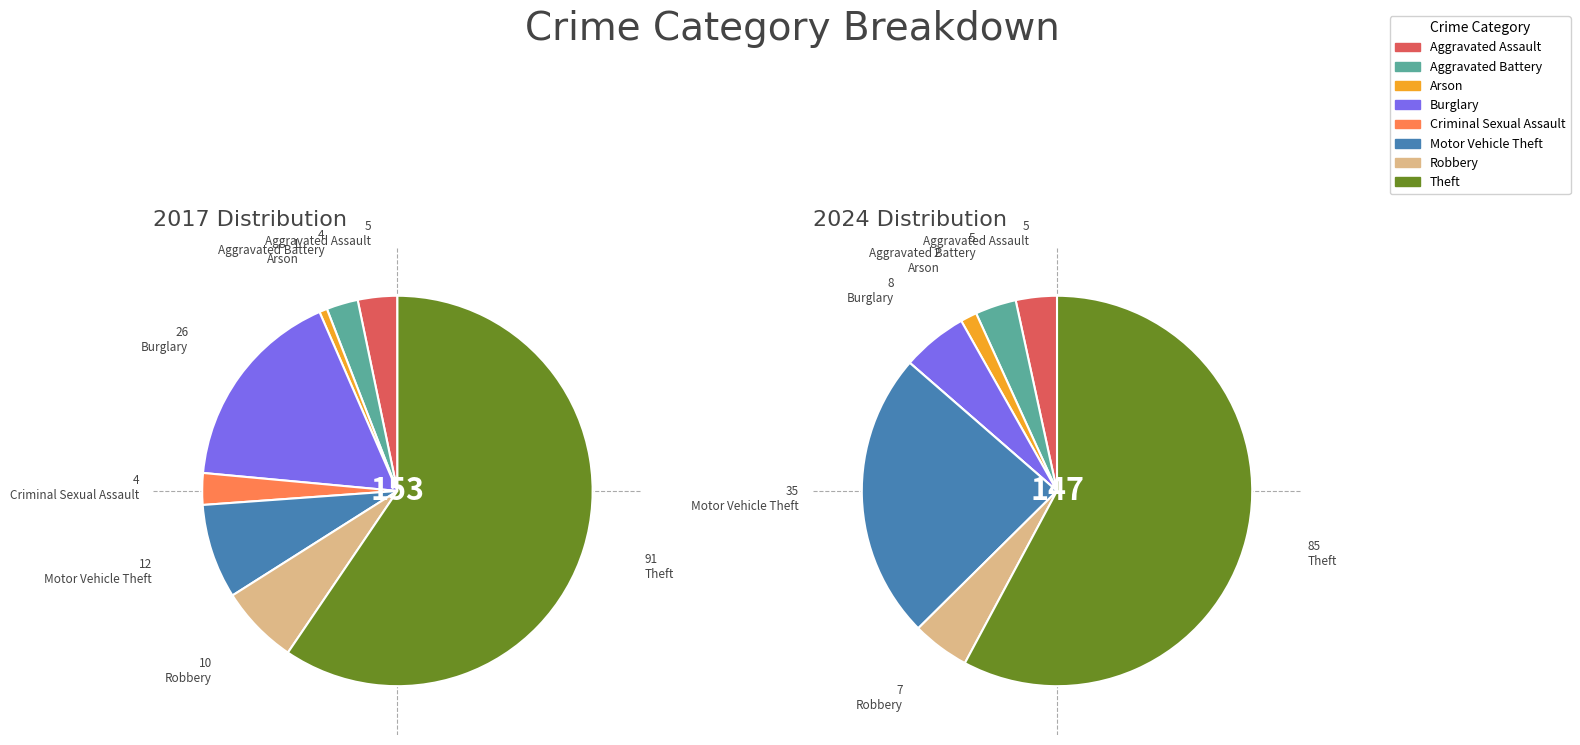

To the nearest percent, what is the difference between the 6 and 7 slice percentages?

53%